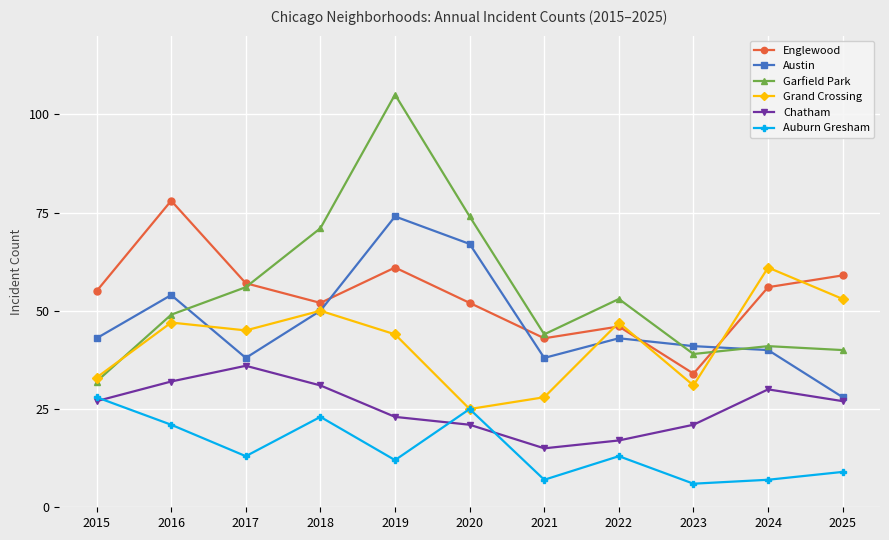

Does the chart display data point markers on the line(s)?

Yes